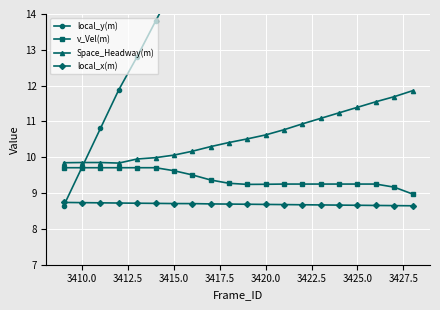

What position from the right is 3410.0?

19